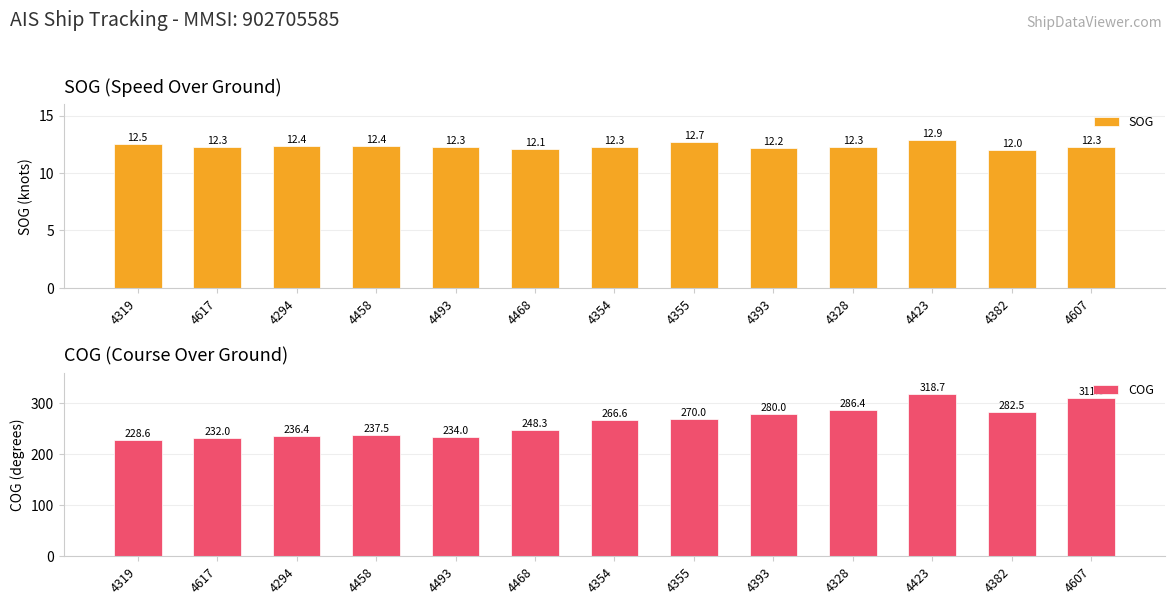

What is the difference between the highest and lowest values at 4617?

219.7